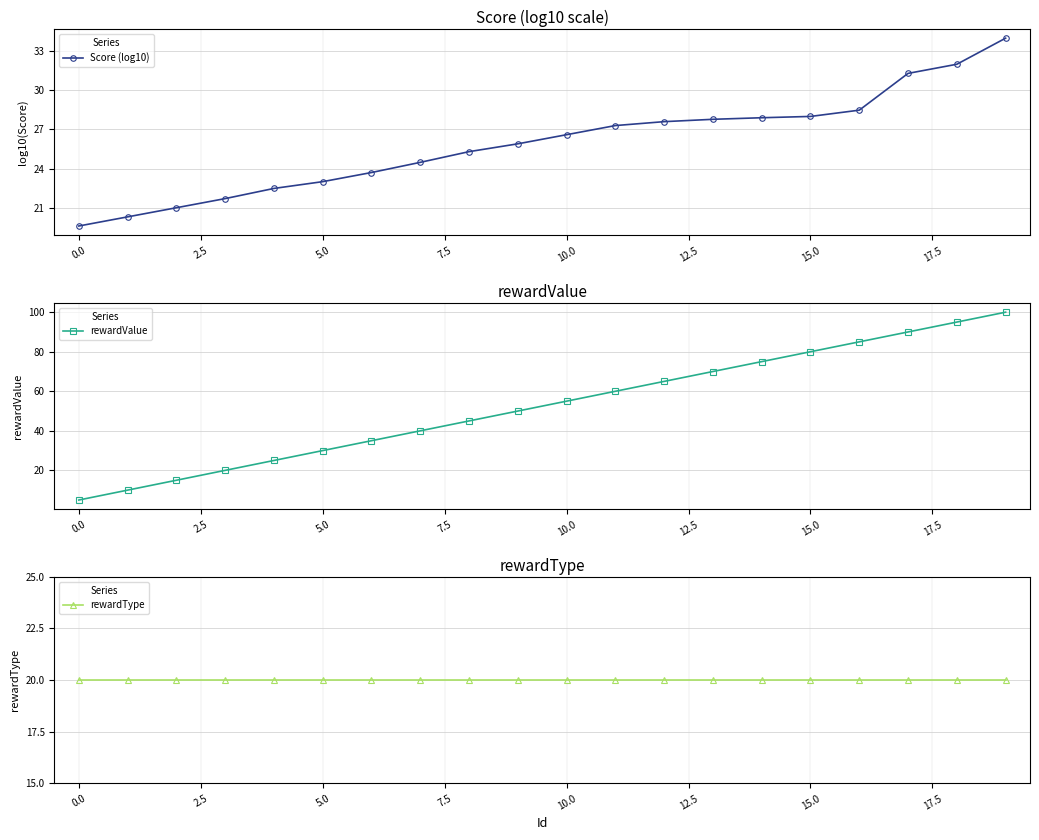

What is the difference between the maximum and minimum values in the rewardValue series?

95